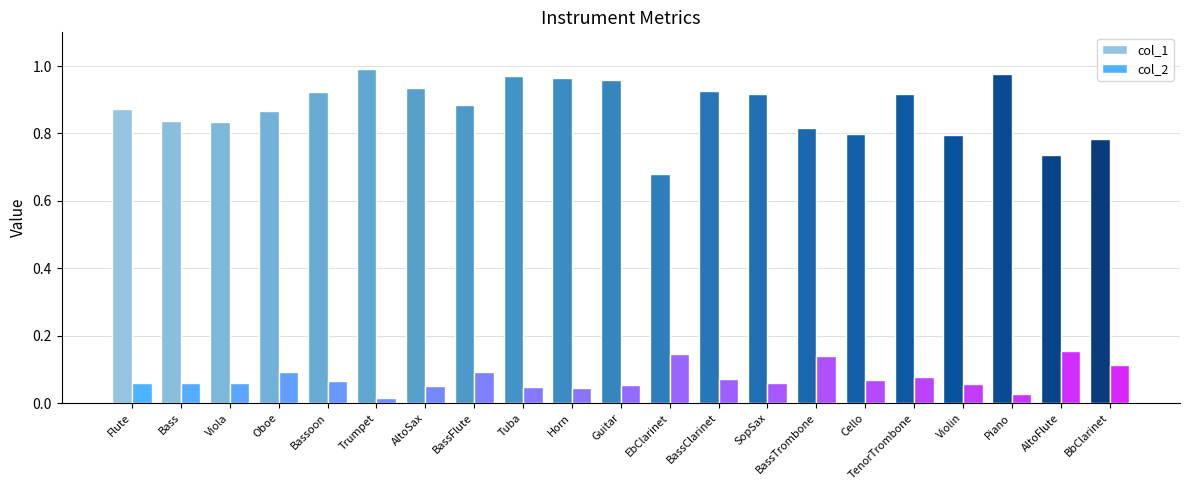

What position from the left is BassFlute?

8